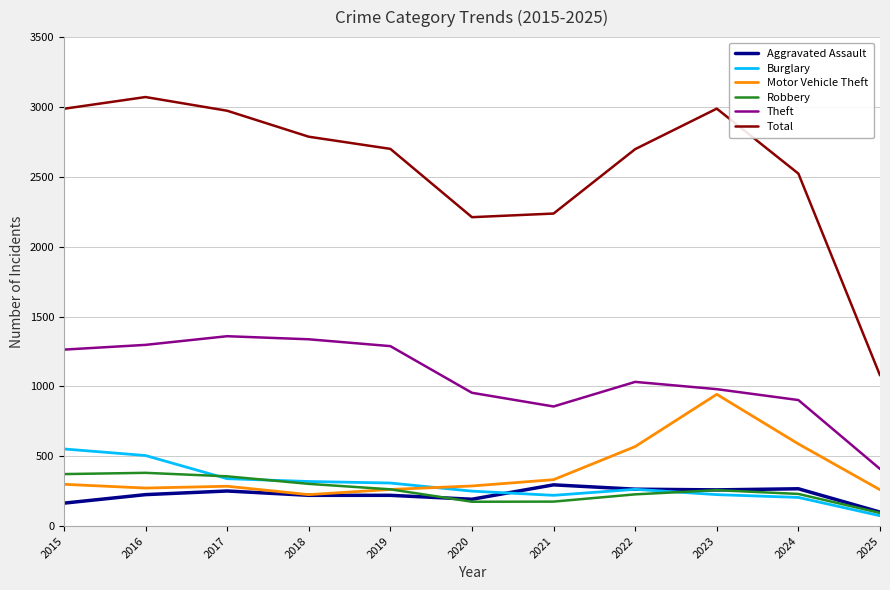

What are all the series names shown in the legend?

Aggravated Assault, Burglary, Motor Vehicle Theft, Robbery, Theft, Total